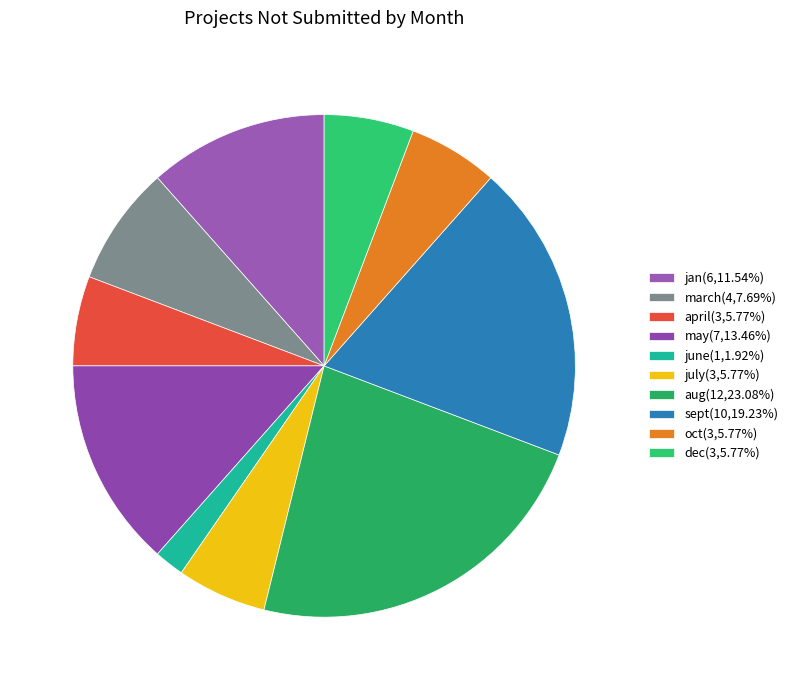

Is sept the majority of the pie?

No